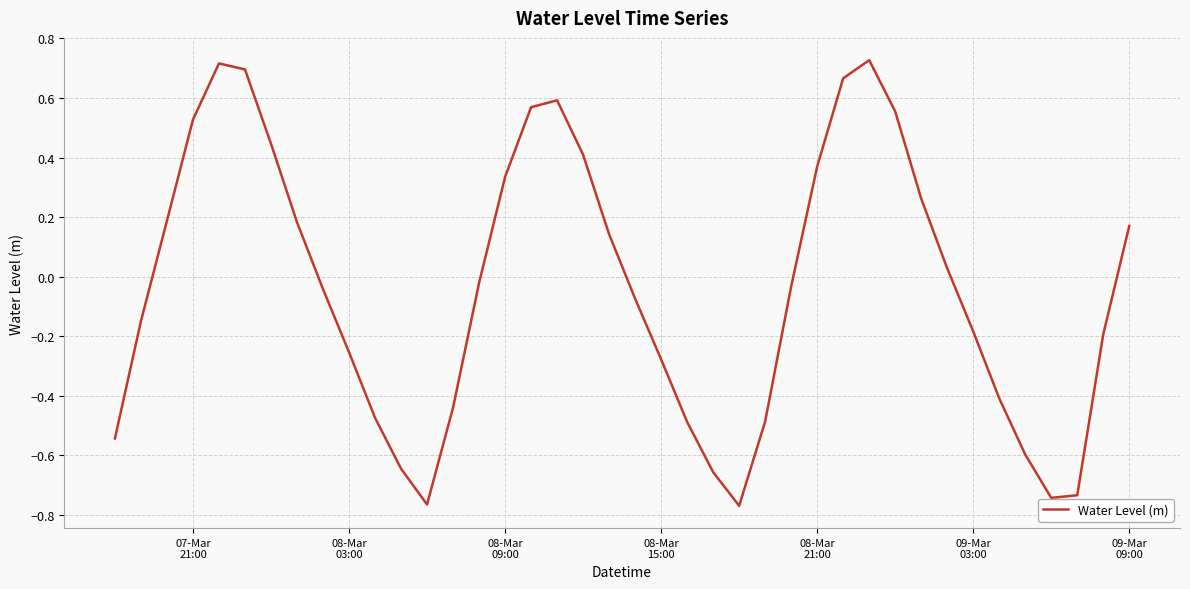

How many lines are shown in the chart?

1